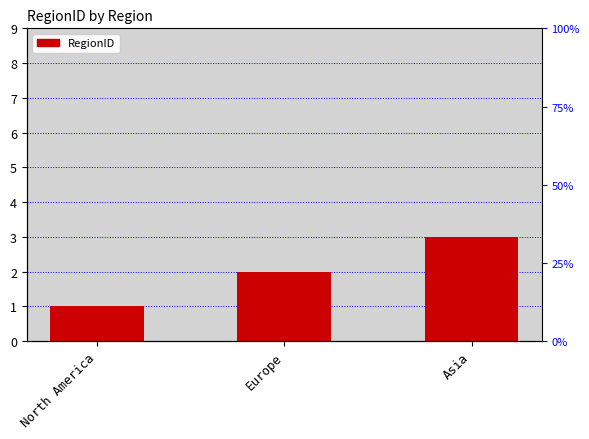

Does the chart contain any negative values?

No